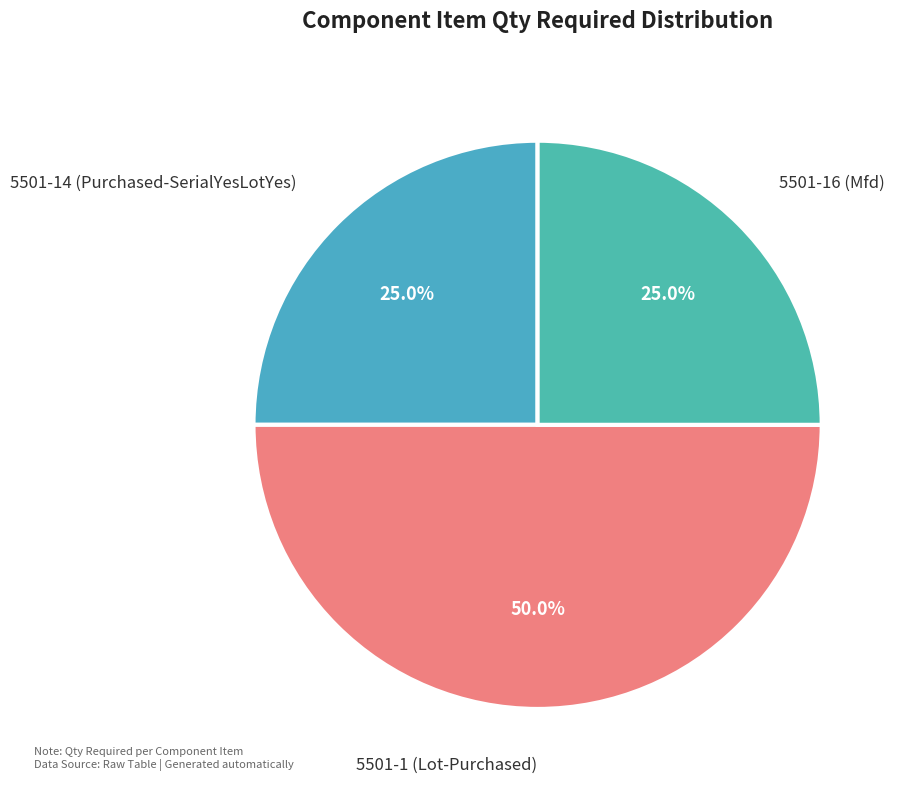

Rank the categories by value from highest to lowest.

5501-1 (Lot-Purchased), 5501-14 (Purchased-SerialYesLotYes), 5501-16 (Mfd)